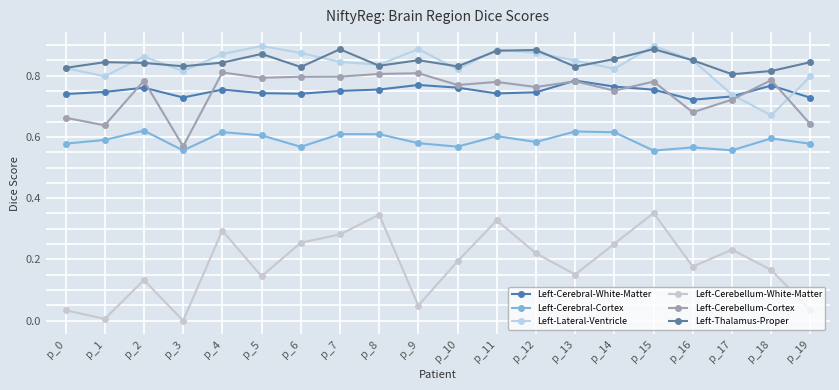

What are all the series names shown in the legend?

Left-Cerebral-White-Matter, Left-Cerebral-Cortex, Left-Lateral-Ventricle, Left-Cerebellum-White-Matter, Left-Cerebellum-Cortex, Left-Thalamus-Proper